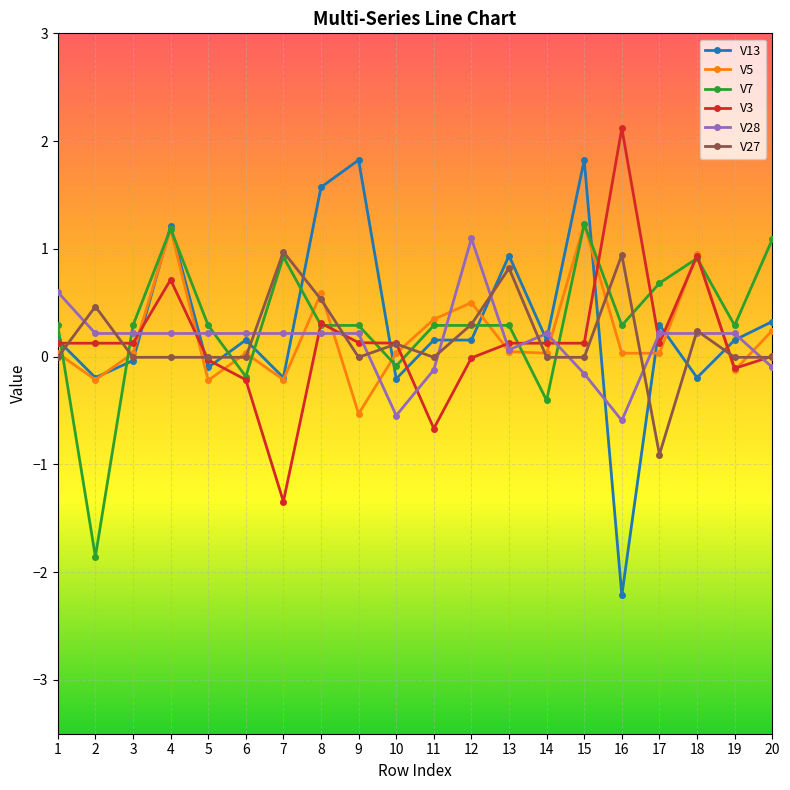

True or false: V7 and V5 cross at least once.

True